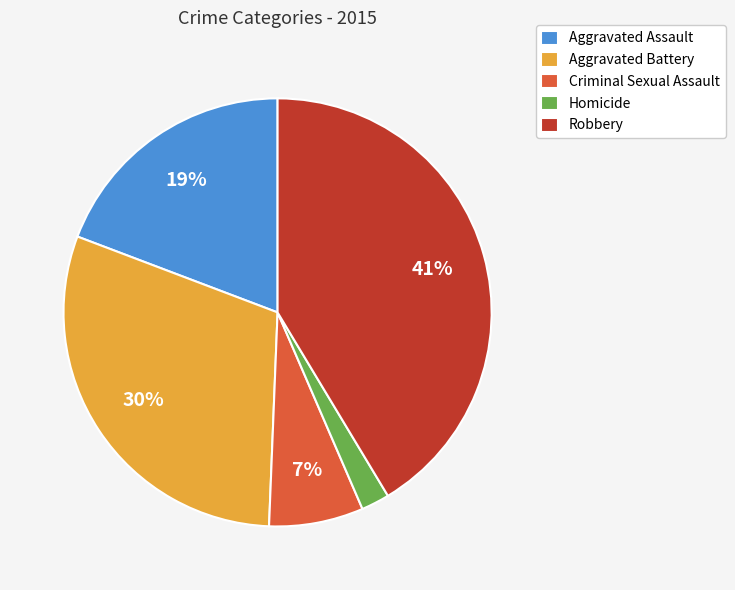

How many segments does this pie chart have?

5